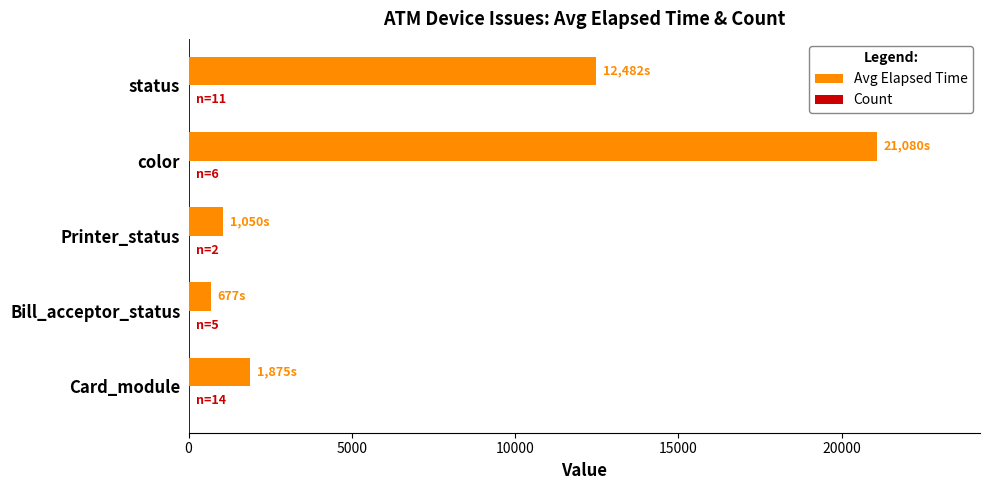

What is the sum of all Avg Elapsed Time values?

37163.7